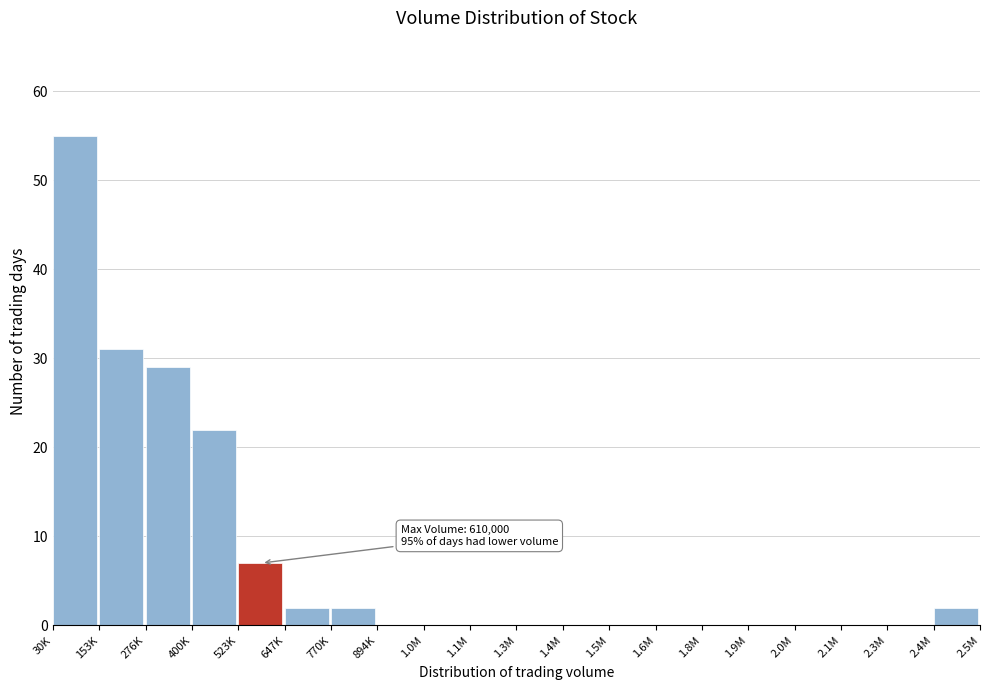

Reading left to right, list all the values displayed in this chart.

30K=55	153K=31	276K=29	400K=22	523K=7	647K=2	770K=2	894K=0	1.0M=0	1.1M=0	1.3M=0	1.4M=0	1.5M=0	1.6M=0	1.8M=0	1.9M=0	2.0M=0	2.1M=0	2.3M=0	2.4M=2